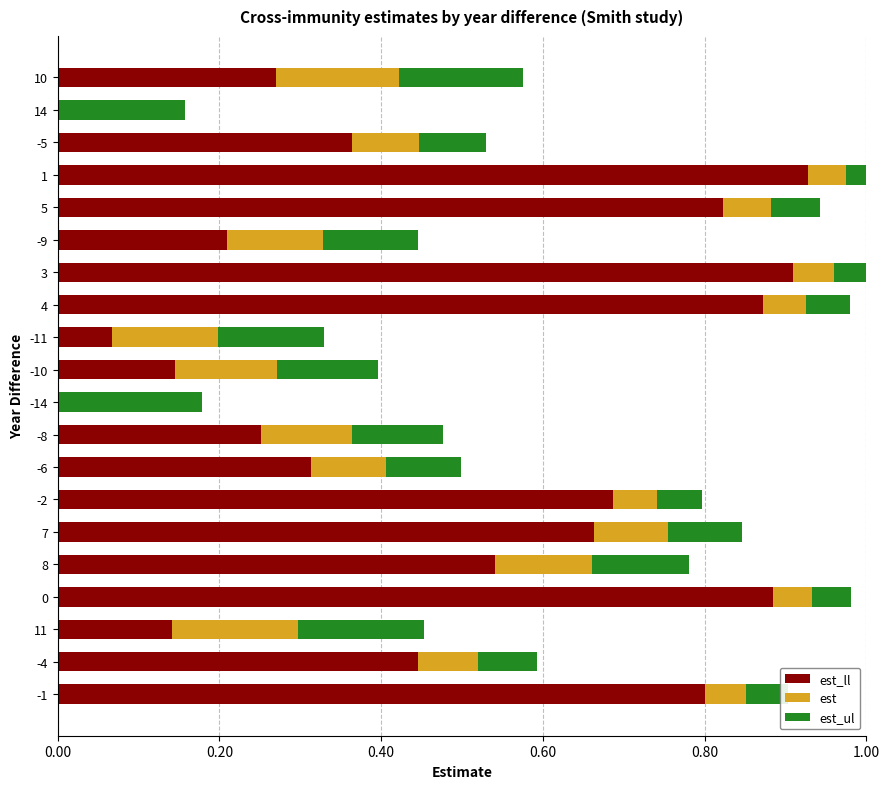

What are all the series names shown in the legend?

est_ll, est, est_ul